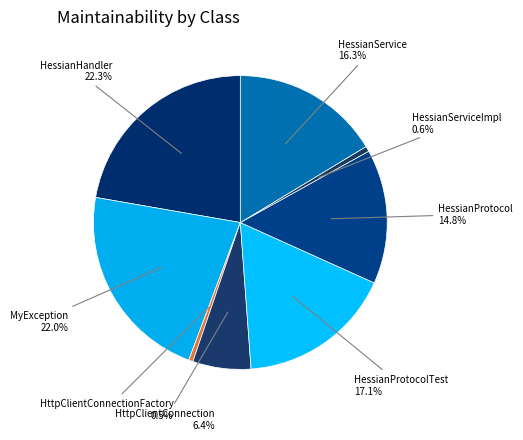

How many slices are in this pie chart?

8